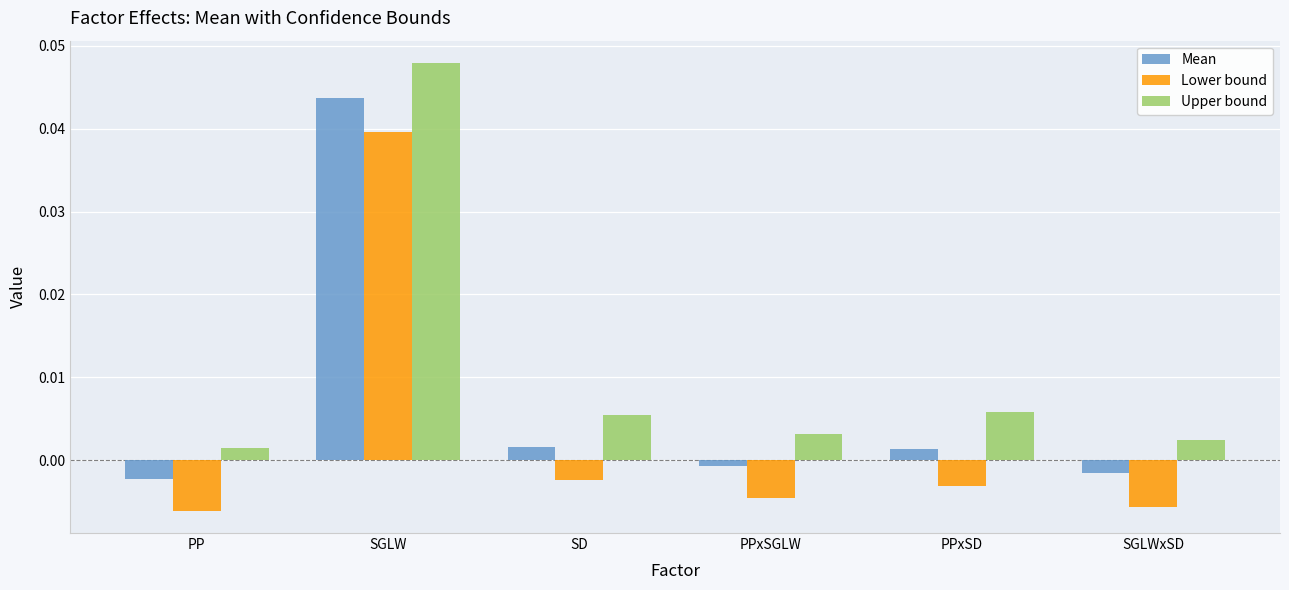

Which label corresponds to the largest value in the chart?

SGLW